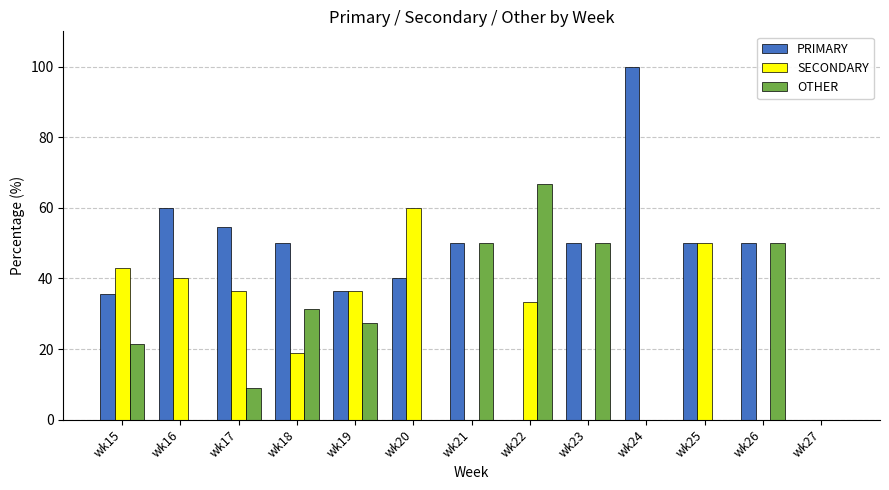

Are the bars grouped side by side (vs. stacked)?

Yes